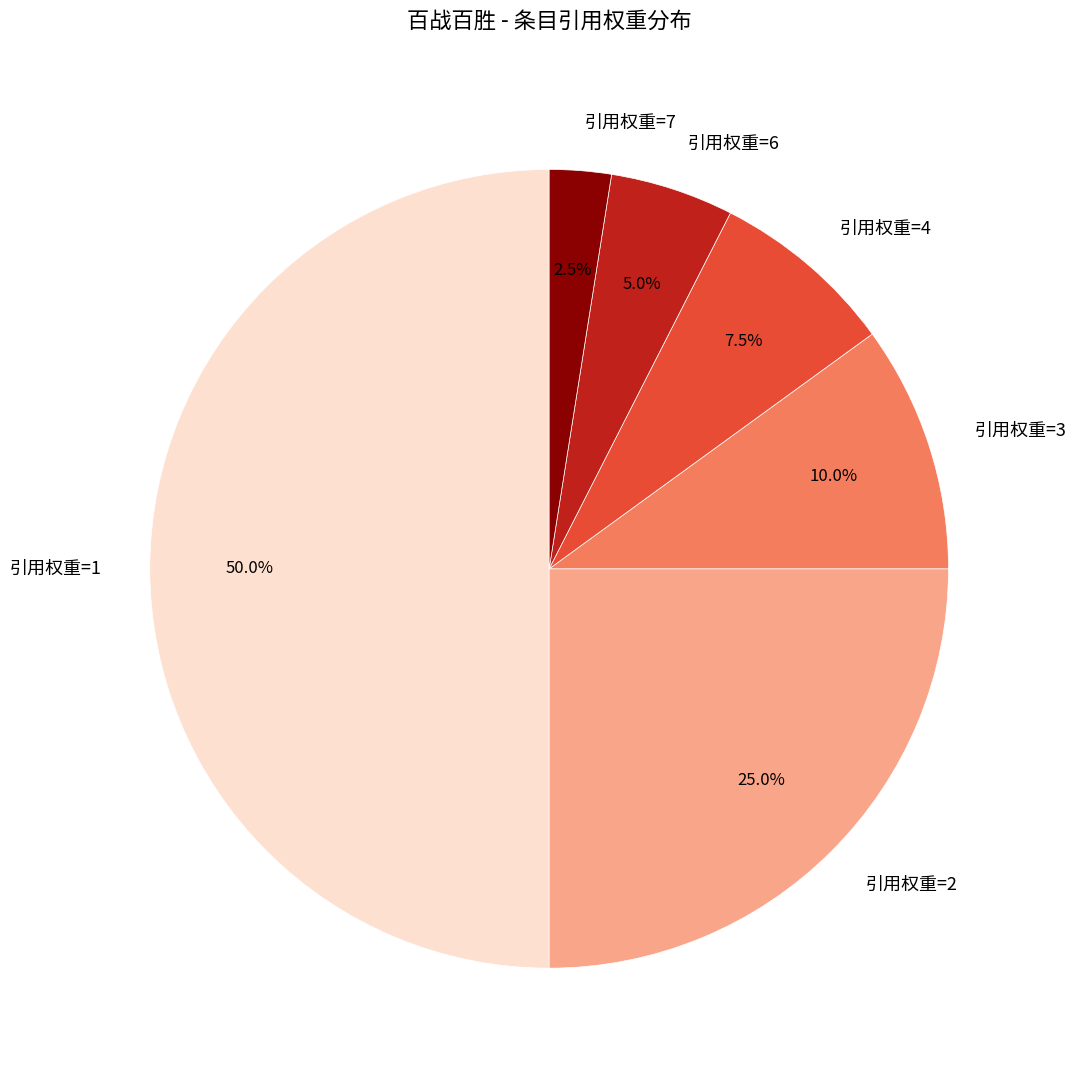

Which has a higher value, 引用权重=4 or 引用权重=7?

引用权重=4